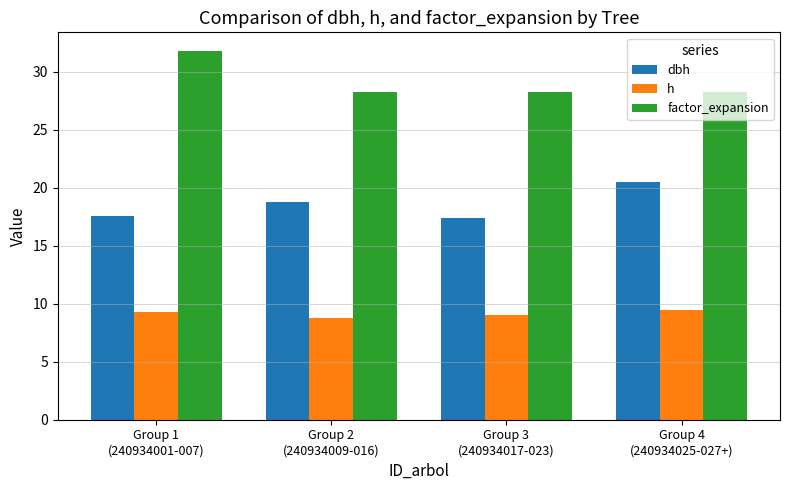

Count the number of categories in the chart.

4